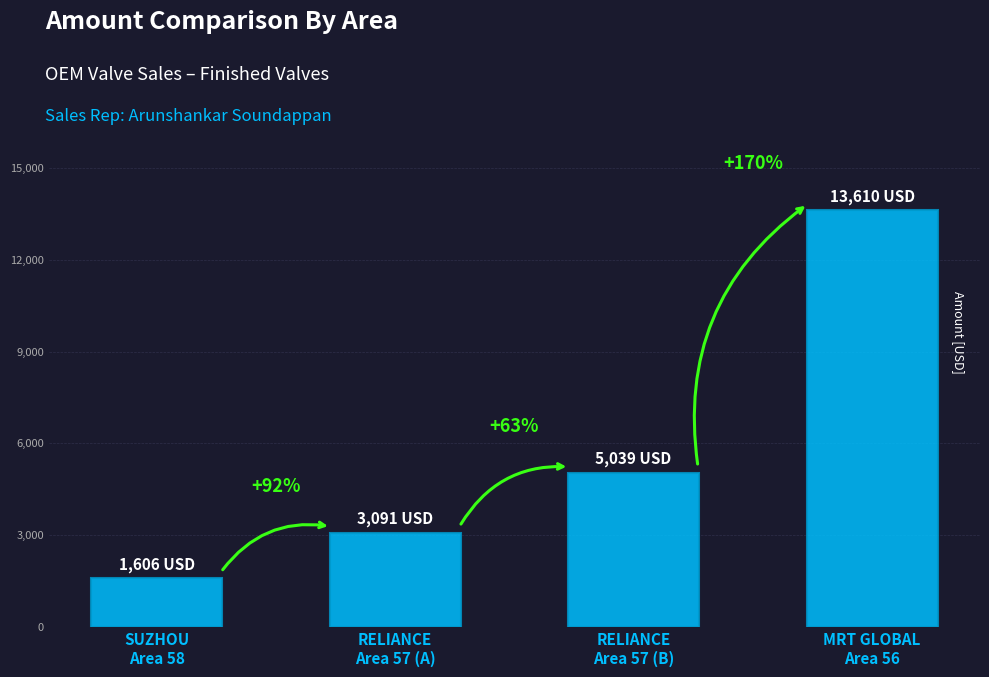

Are the bars horizontal?

No